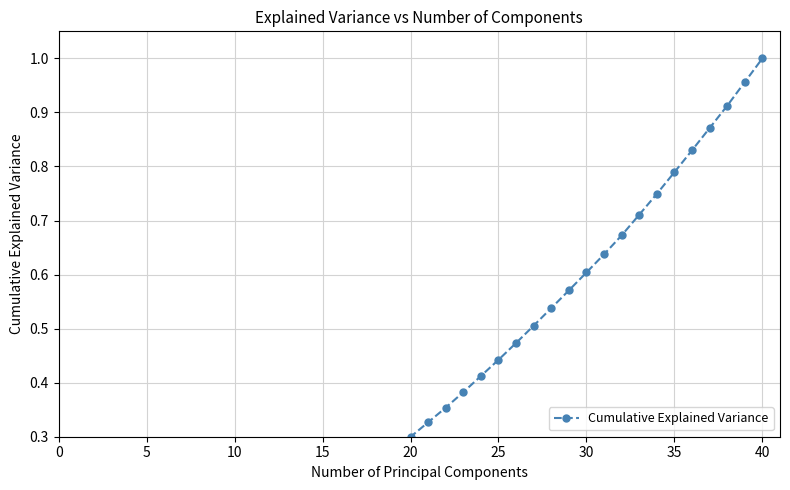

Is it true that the value at 10 is 0.1?

False